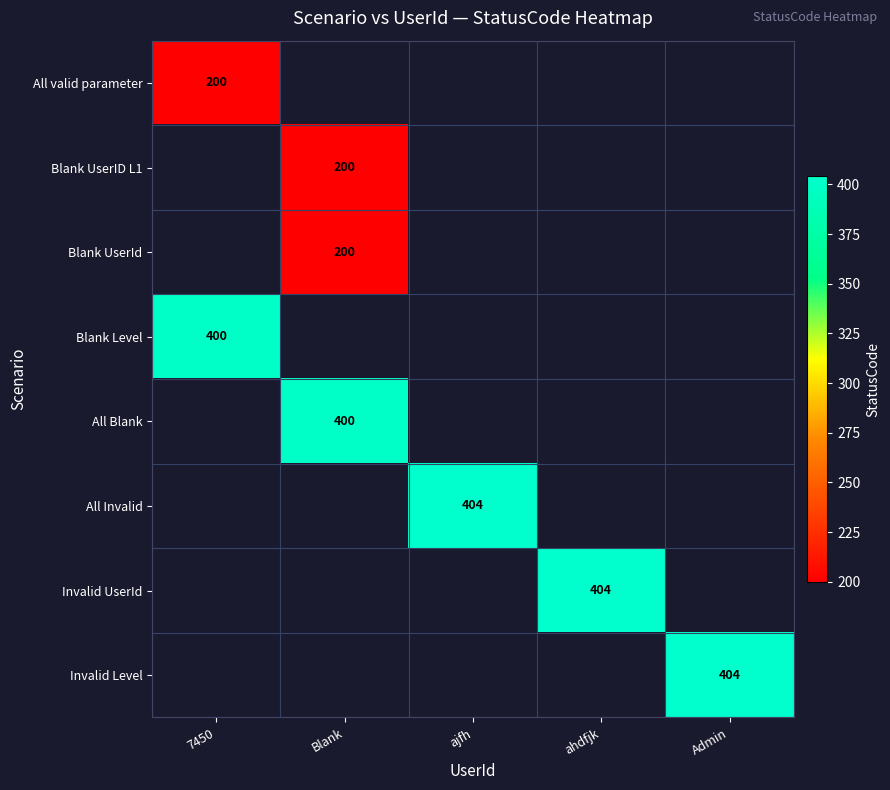

At how many categories does at least one series exceed 322?

5